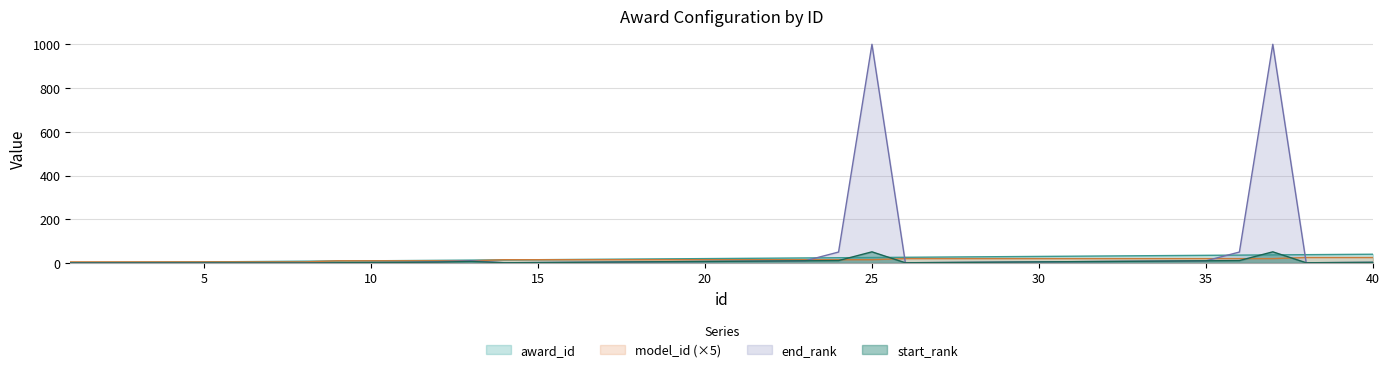

The start_rank series shows 0 at 5. True or false?

True